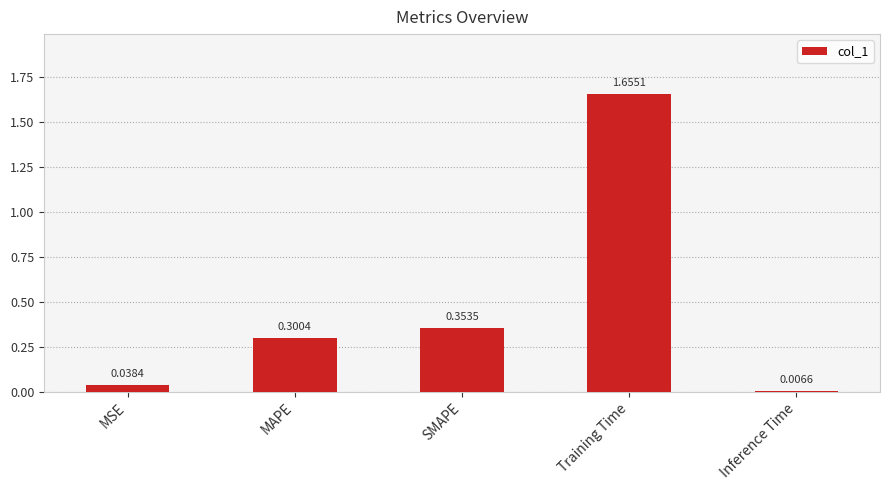

List the labels in order of value, largest first.

Training Time, SMAPE, MAPE, MSE, Inference Time